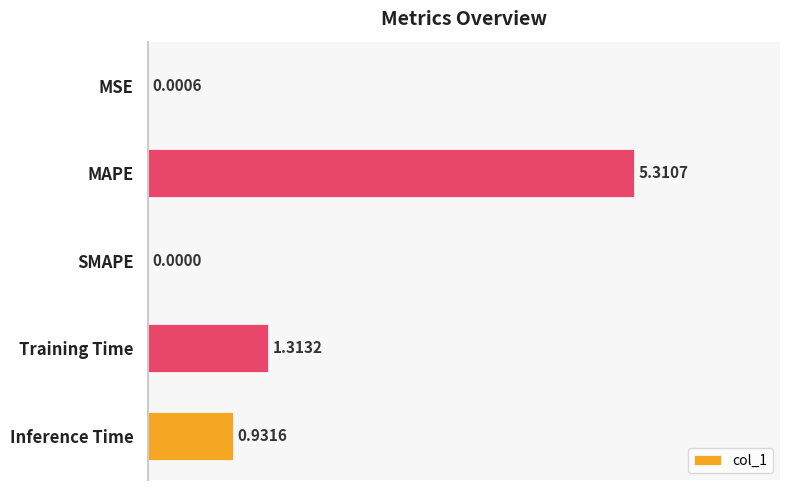

At which label is the value closest to 2?

Training Time